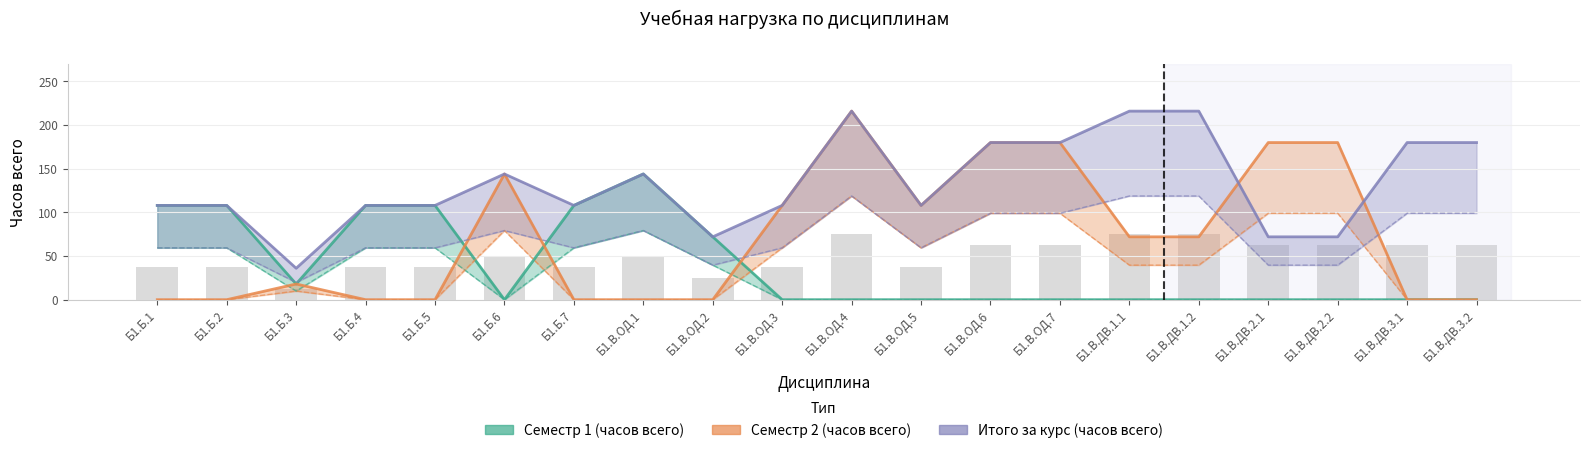

What are all the series names shown in the legend?

Семестр 1 (часов всего), Семестр 2 (часов всего), Итого за курс (часов всего)